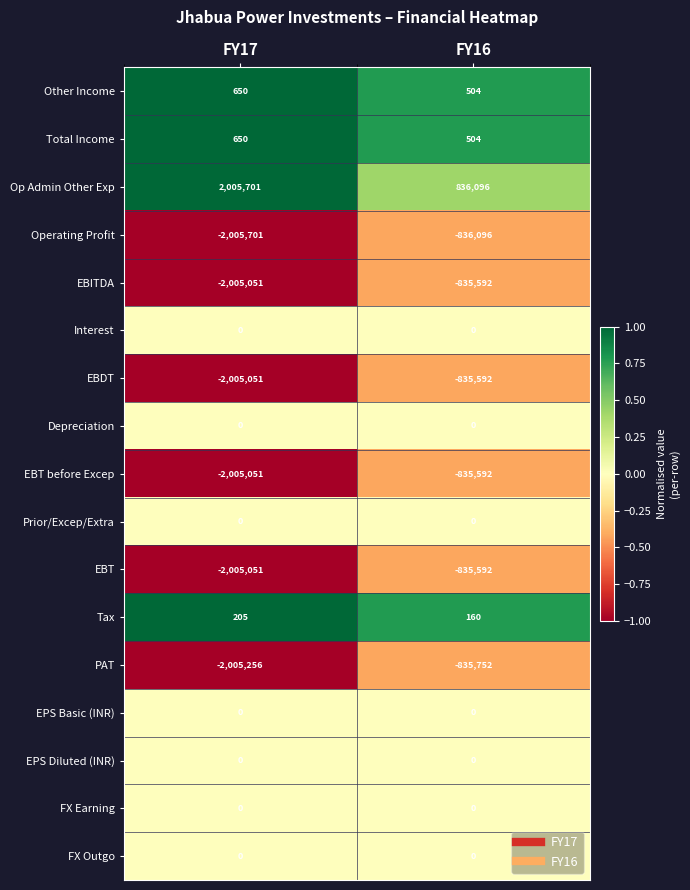

What is the difference between the maximum and minimum values in the Op Admin Other Exp series?

1169605